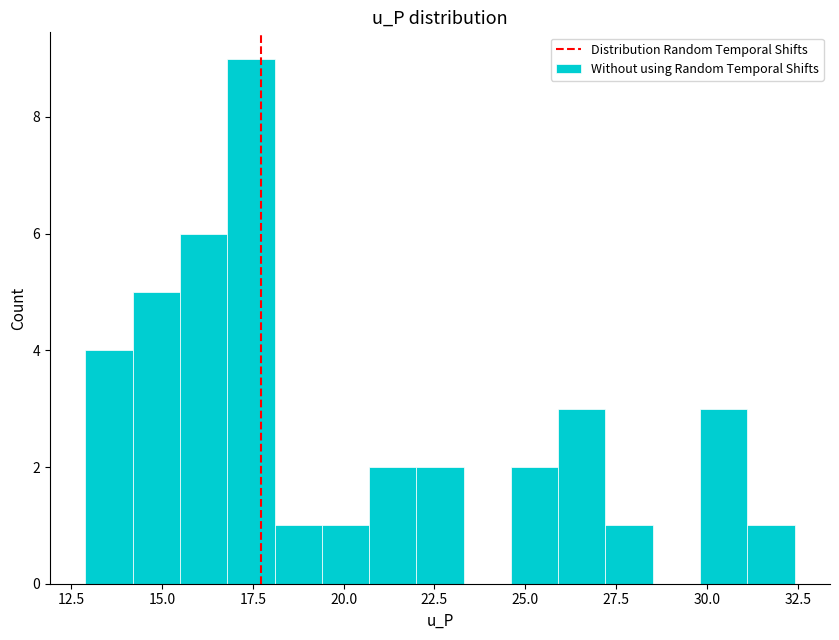

Read against the x-axis, roughly where is the centre of the tallest bar?

17.5